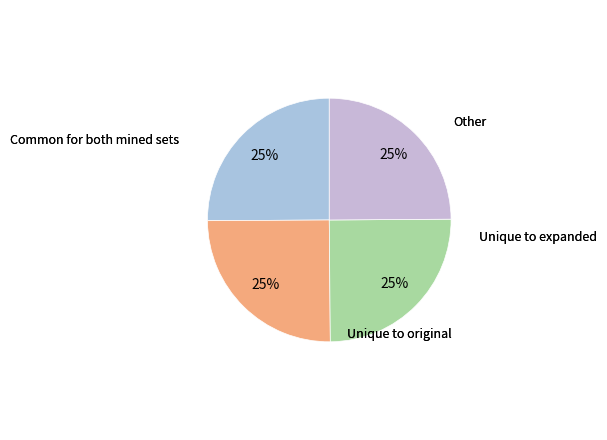

How many segments does this pie chart have?

4